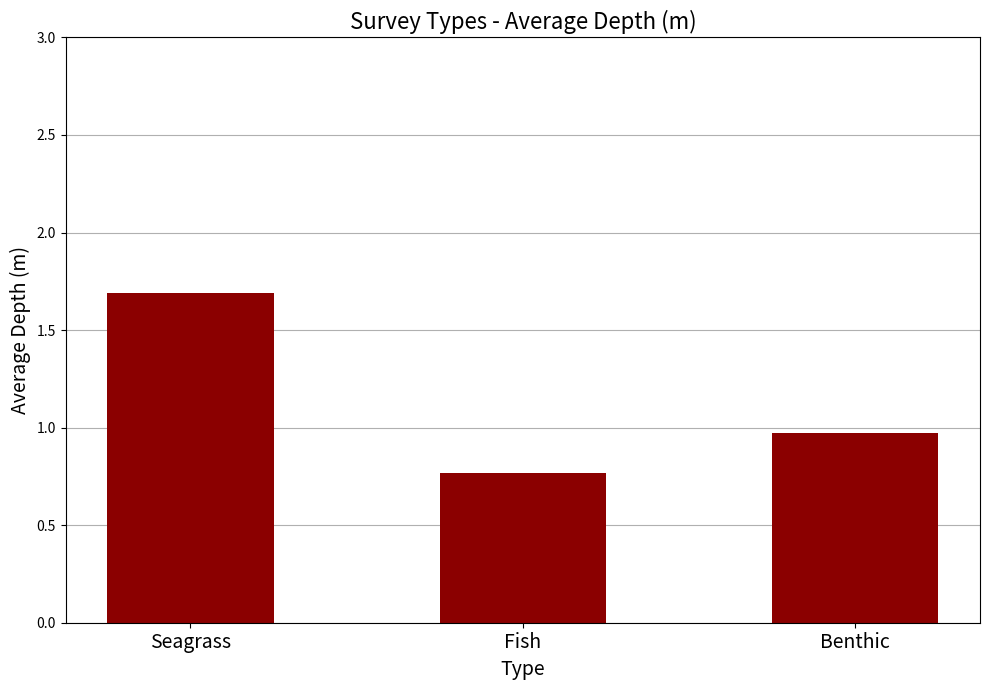

True or false: the data shows 1.4 at Benthic.

False